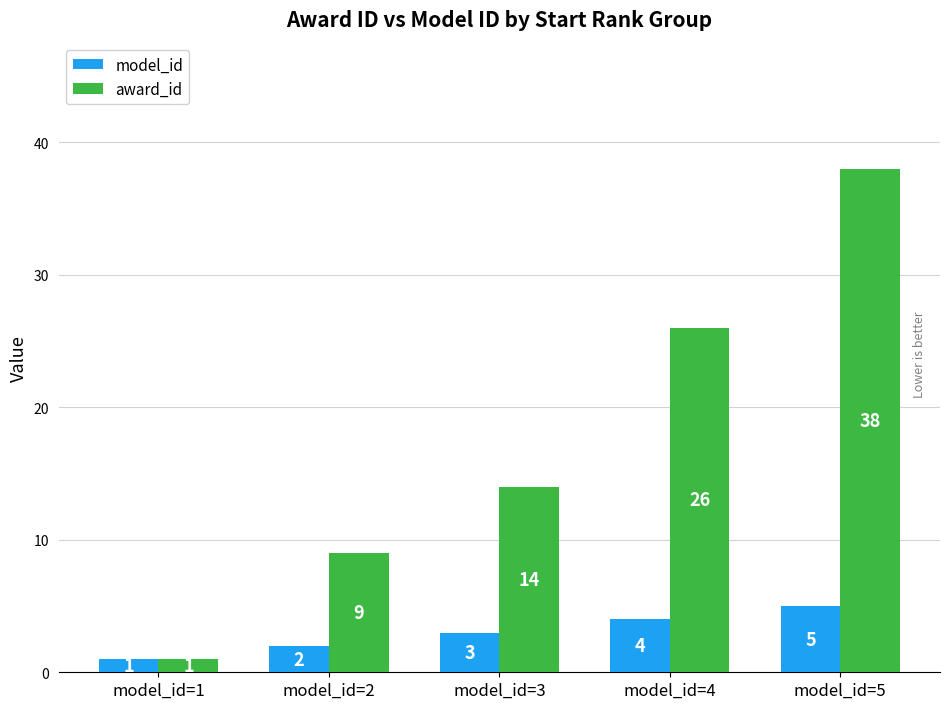

What is the difference between the highest and lowest values at model_id=5?

33